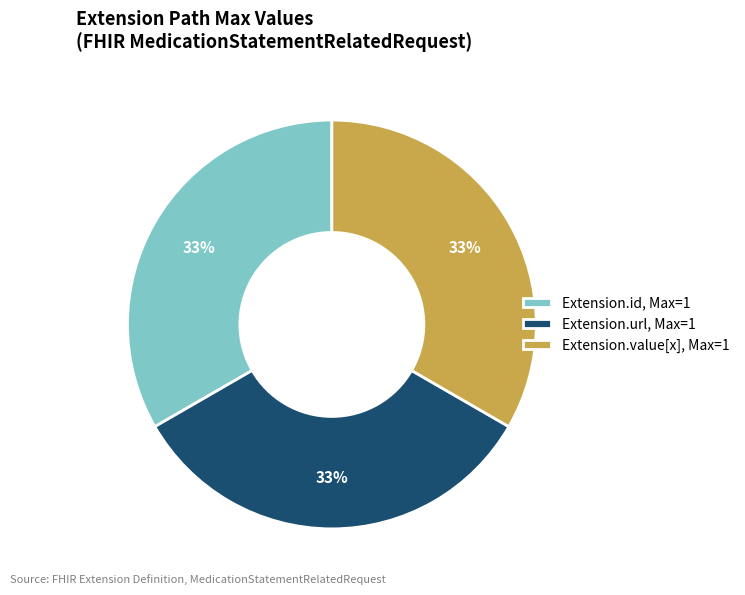

What percentage is the Extension.url, Max=1 slice, to the nearest percent?

33%